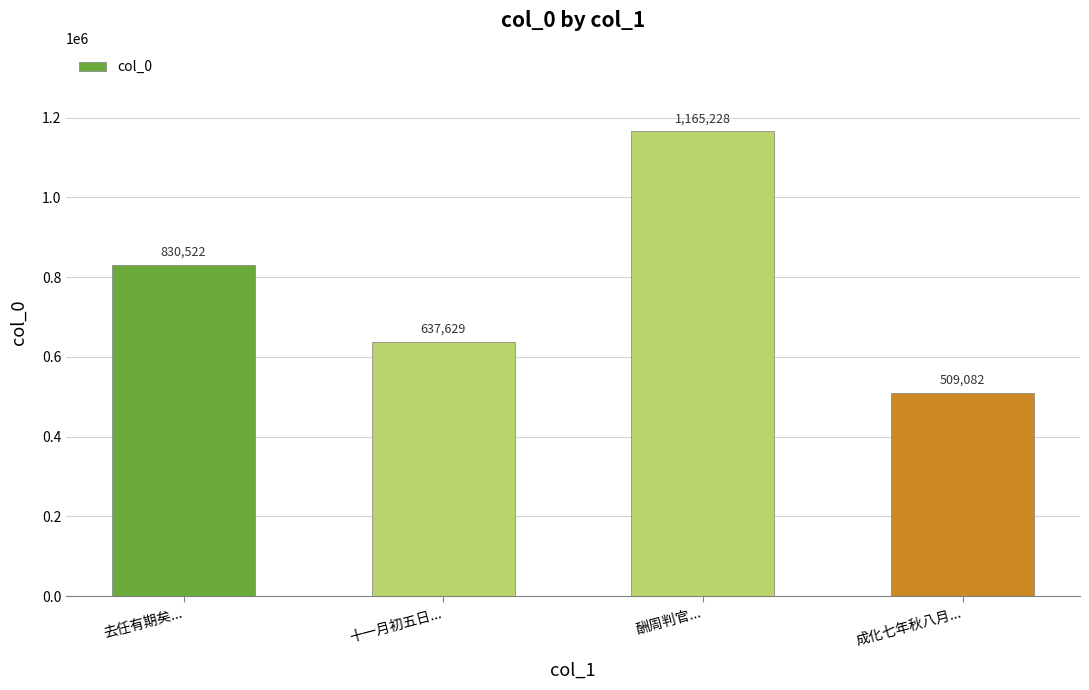

What is the sum of the values at 去任有期矣... and 酬周判官...?

1995750